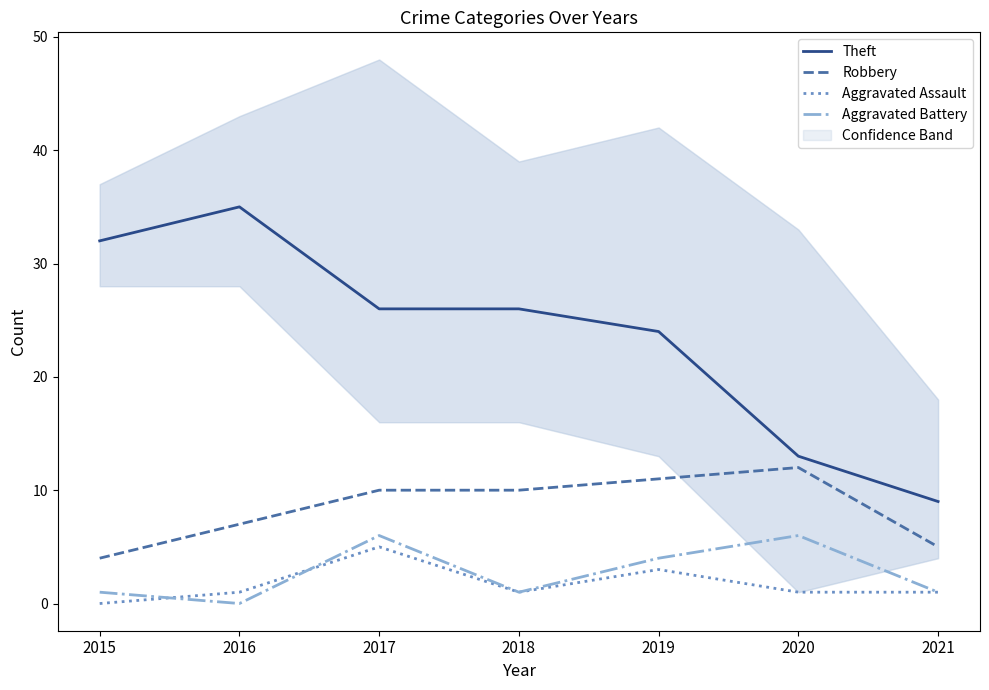

What is the total value across all series at 2020?

32